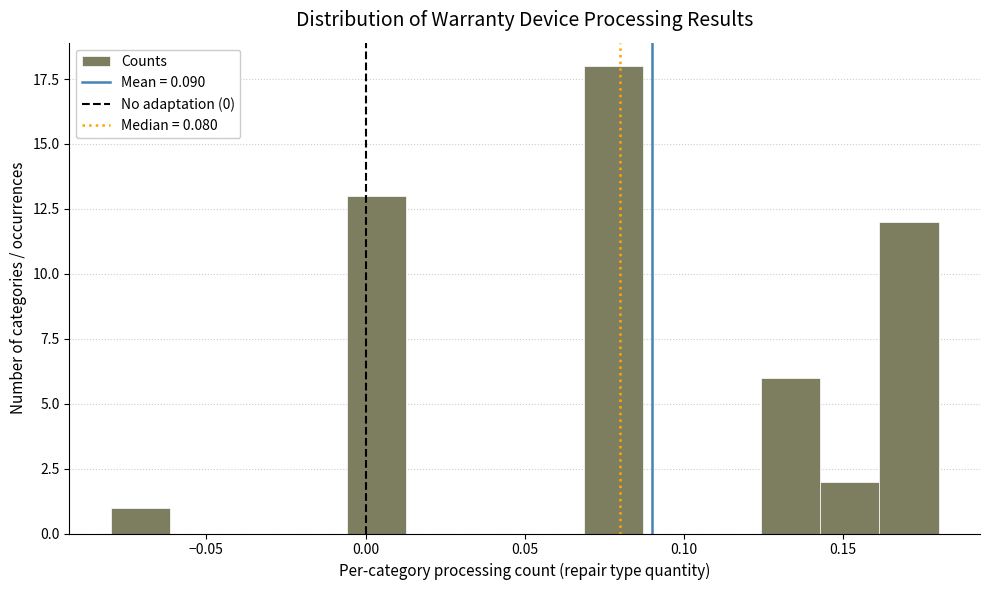

Around what value on the x-axis is the tallest bar? Give the approximate position of its centre, as read against the axis.

0.080